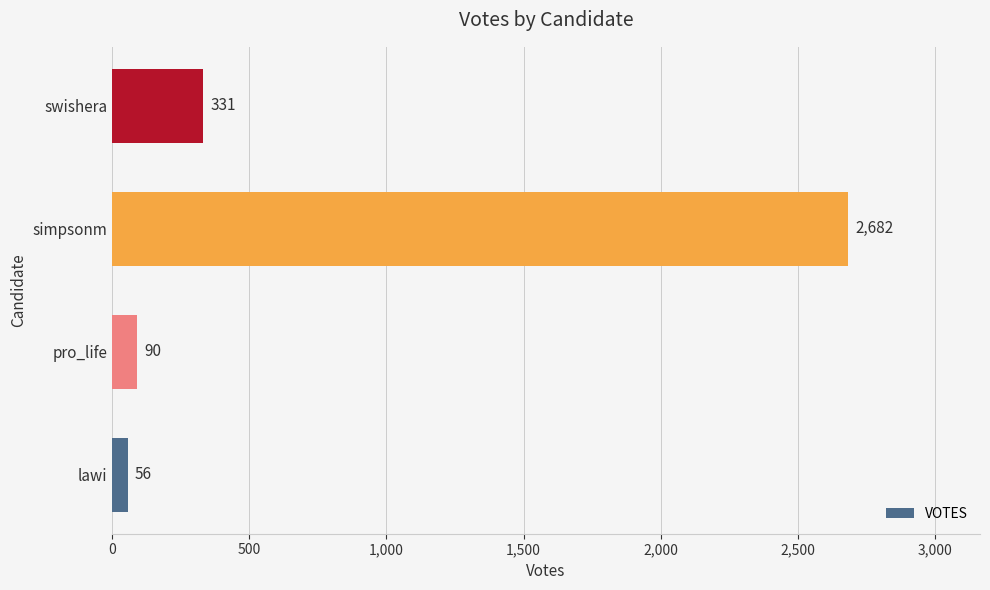

What is the minimum value shown in the chart?

56